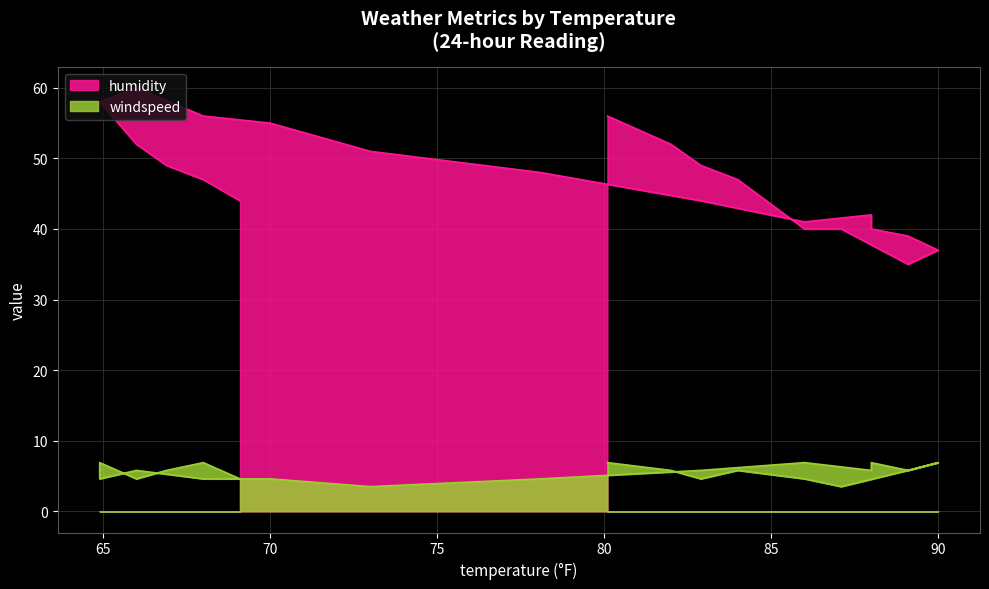

In windspeed, how many points are lower than both neighbors (excluding endpoints)?

7